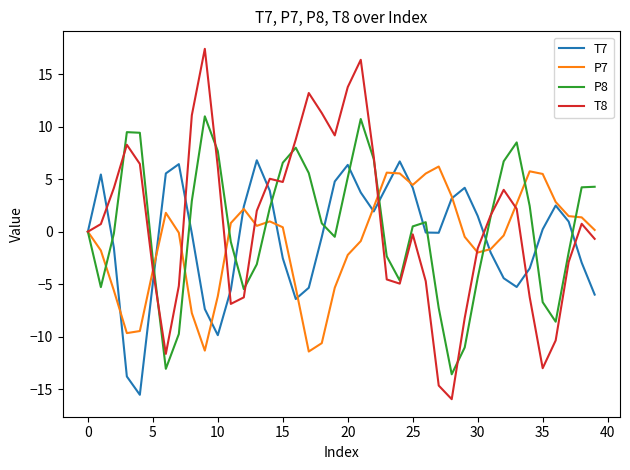

Which series has the largest range (max minus min)?

T8